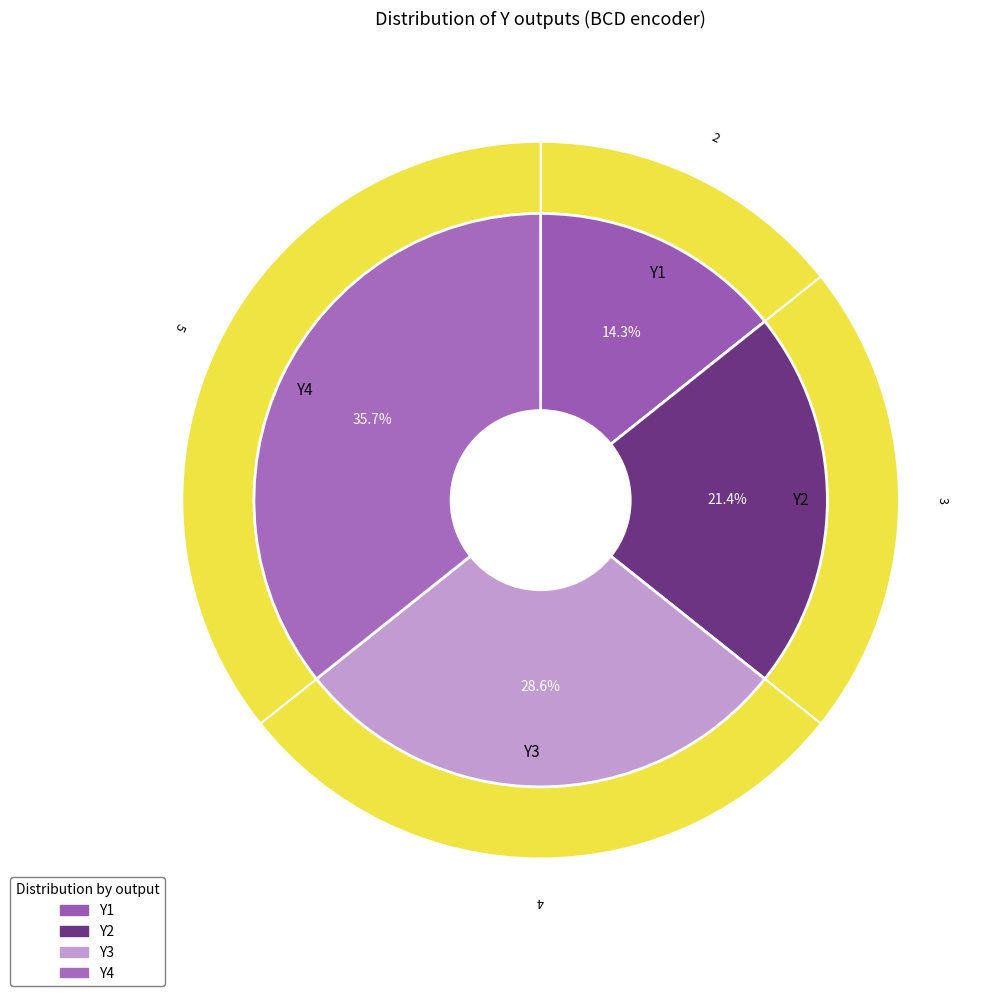

What is the change in value from Y2 to Y3?

+1